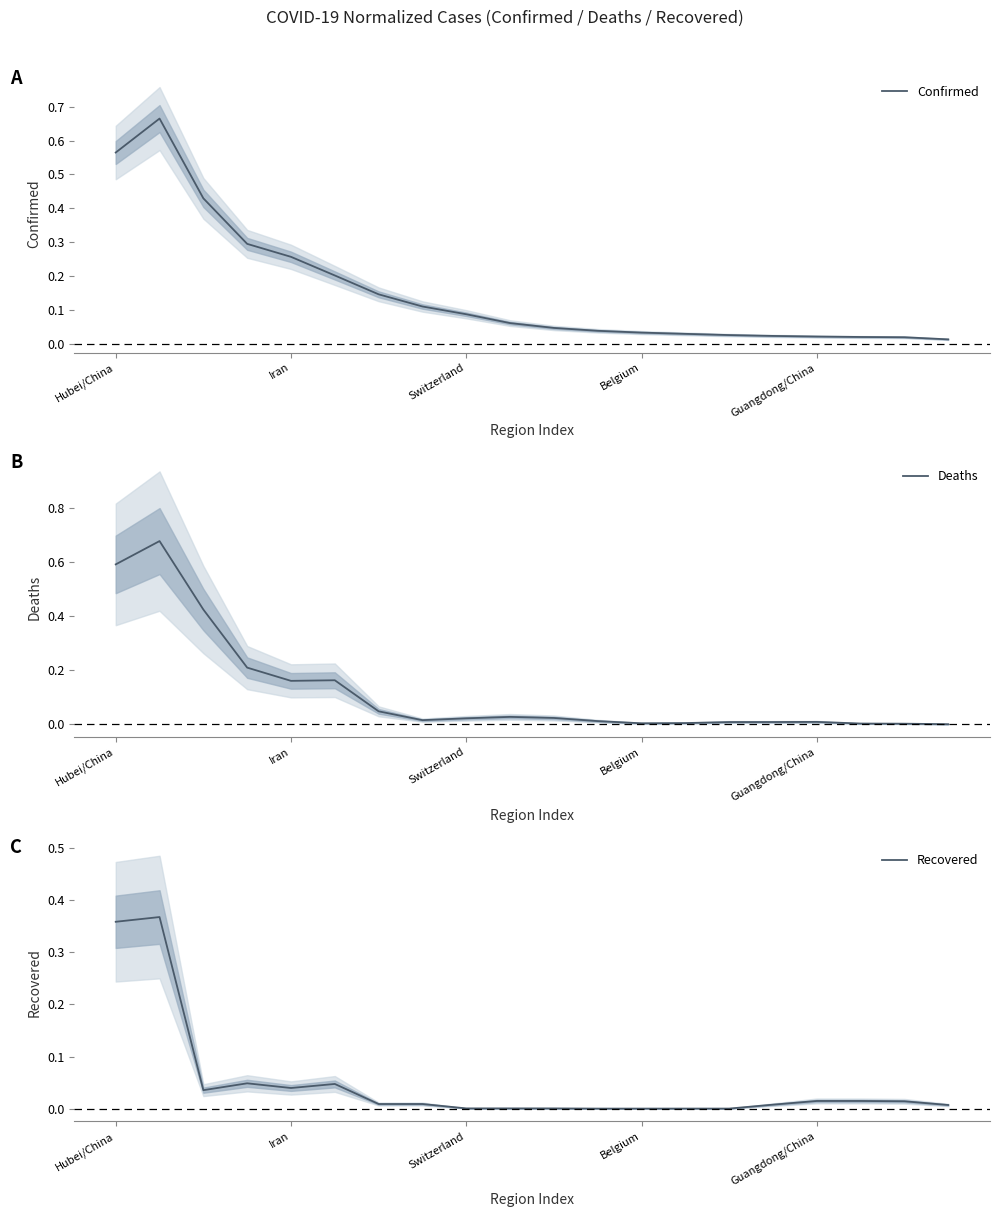

How many times do Deaths and Confirmed cross each other?

1